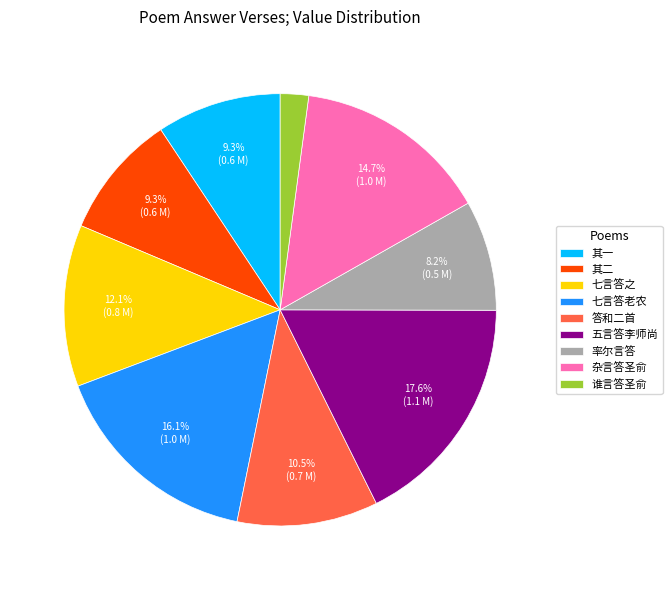

To the nearest percent, what is the average slice percentage?

11%